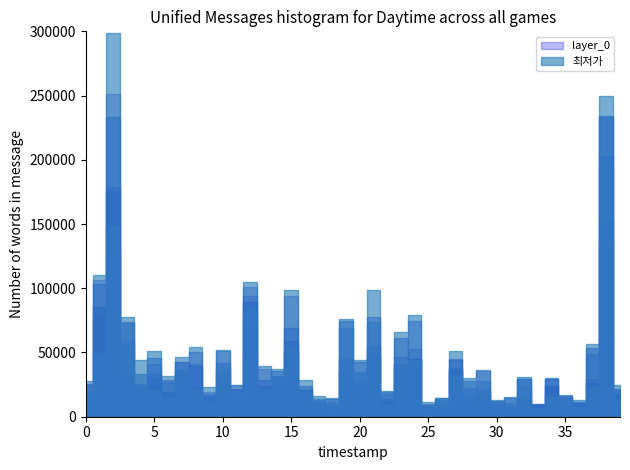

Reading right to left, list all the values displayed in this chart.

39=24900	38=250000	37=56610	36=12810	35=17100	34=29800	33=10200	32=30870	31=15200	30=13260	29=35990	28=29900	27=51300	26=14700	25=11500	24=78800	23=65900	22=19890	21=99000	20=43900	19=75900	18=14300	17=15890	16=28950	15=99000	14=37000	13=39300	12=104720	11=24900	10=51920	9=22950	8=54000	7=46550	6=31990	5=51150	4=43910	3=77900	2=299000	1=110000	0=28000